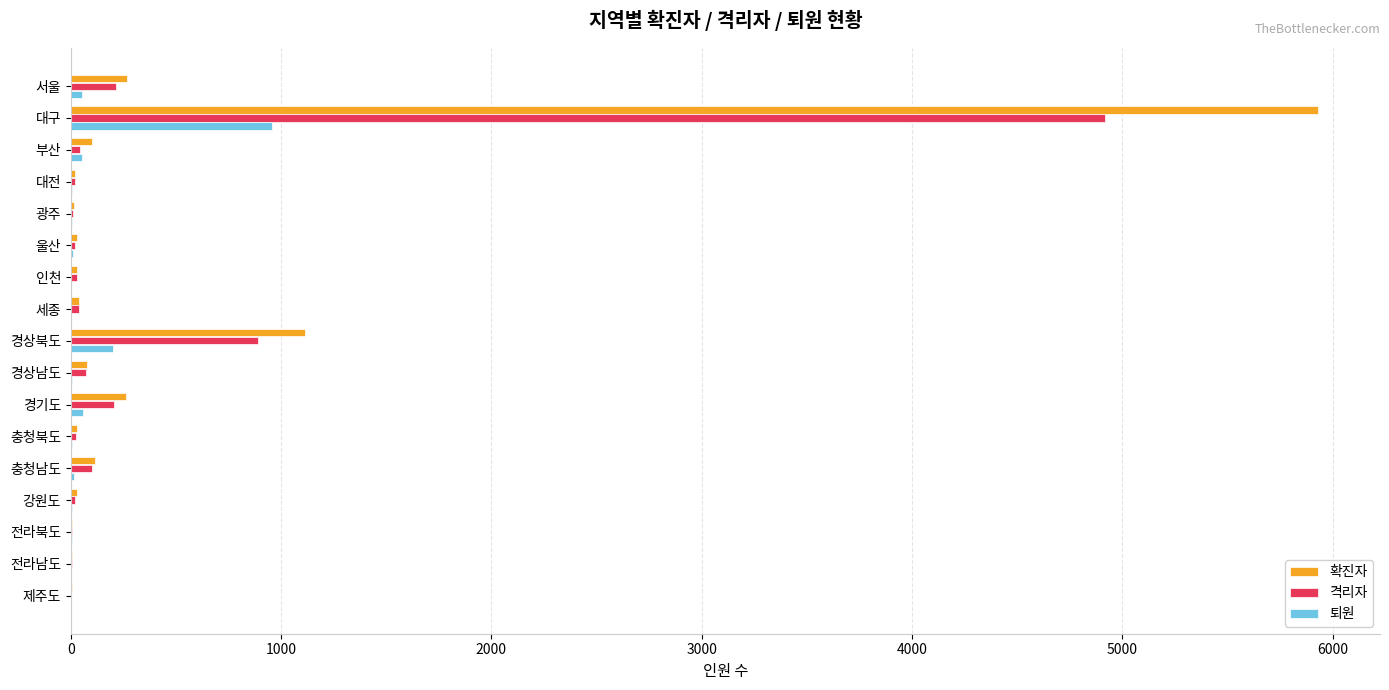

Between 서울 and 대구, which series saw the biggest shift?

확진자